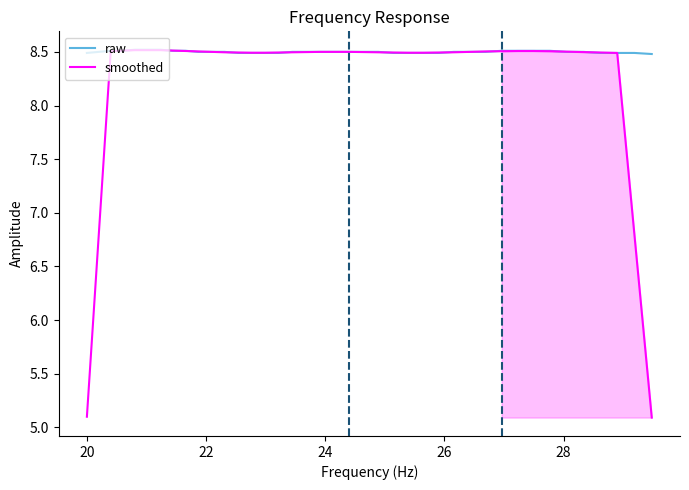

List the series in order of their overall mean, highest first.

raw, smoothed